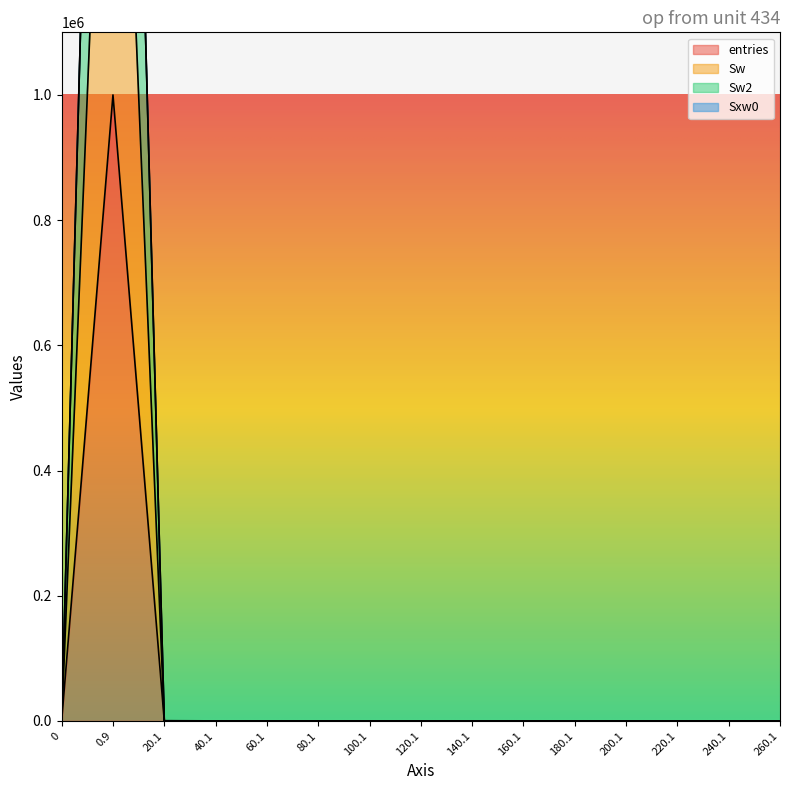

Reading left to right, extract all data points from this chart.

entries: 0=0	0.9=999927	20.1=70	40.1=3	60.1=0	80.1=0	100.1=0	120.1=0	140.1=0	160.1=0	180.1=0	200.1=0	220.1=0	240.1=0	260.1=0
Sw: 0=0	0.9=1999854	20.1=140	40.1=6	60.1=0	80.1=0	100.1=0	120.1=0	140.1=0	160.1=0	180.1=0	200.1=0	220.1=0	240.1=0	260.1=0
Sw2: 0=0	0.9=2999781	20.1=210	40.1=9	60.1=0	80.1=0	100.1=0	120.1=0	140.1=0	160.1=0	180.1=0	200.1=0	220.1=0	240.1=0	260.1=0